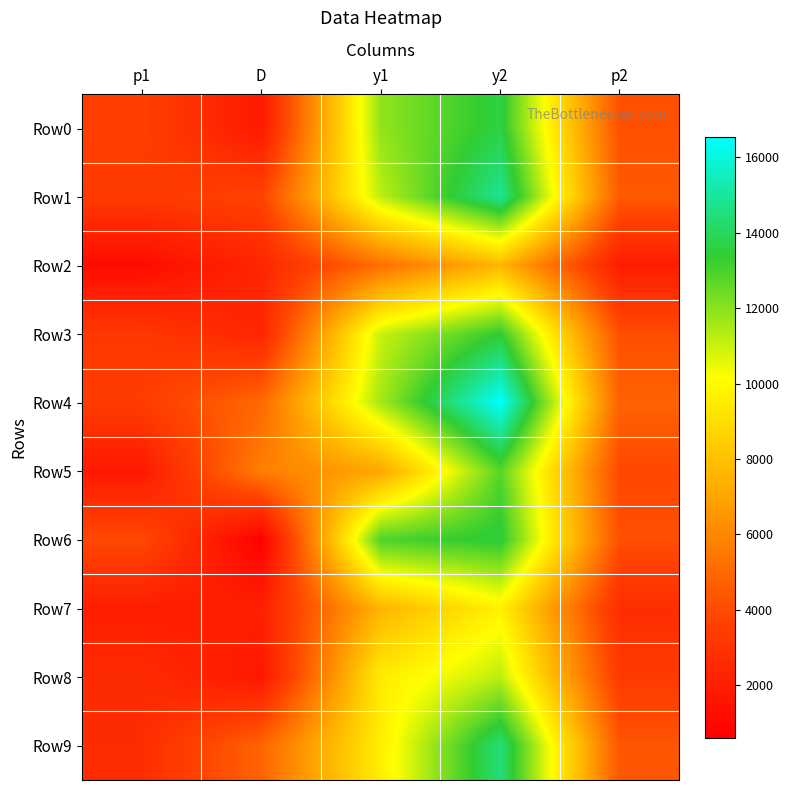

How many data points does each series have?

5